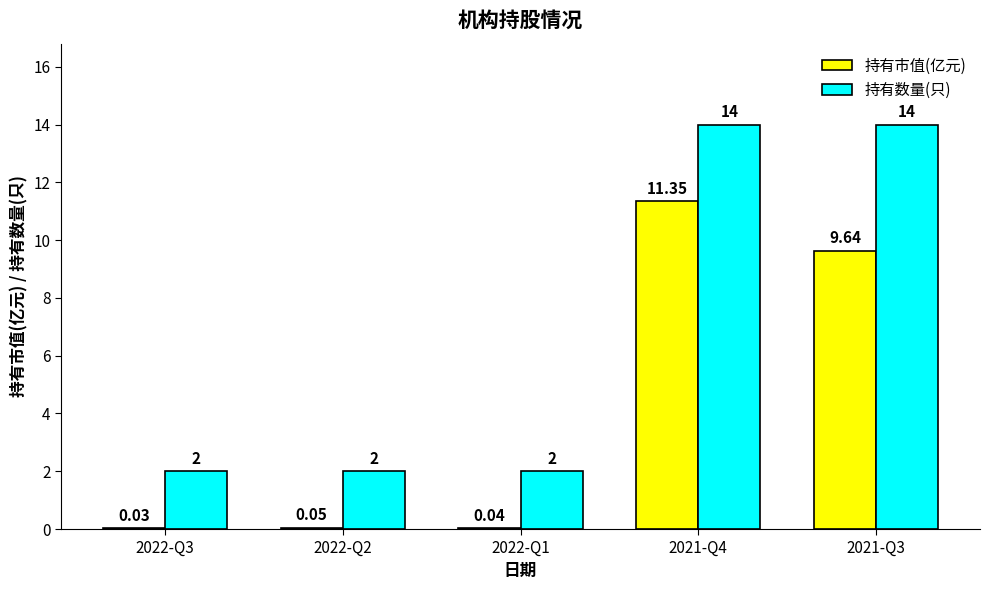

What is the sum of all 持有数量(只) values?

34.0